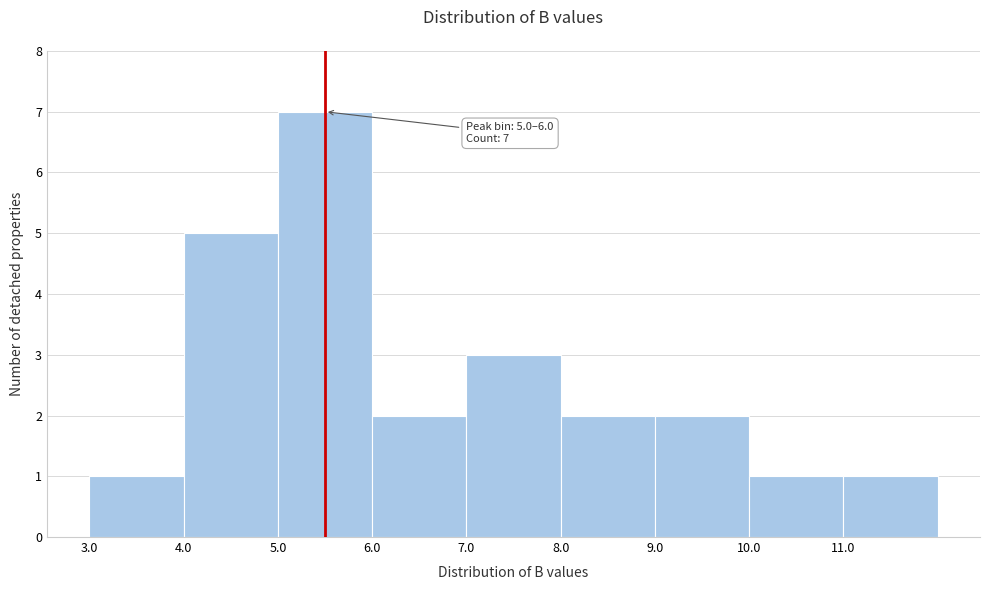

Which range on the x-axis has the tallest bar?

5 to 6